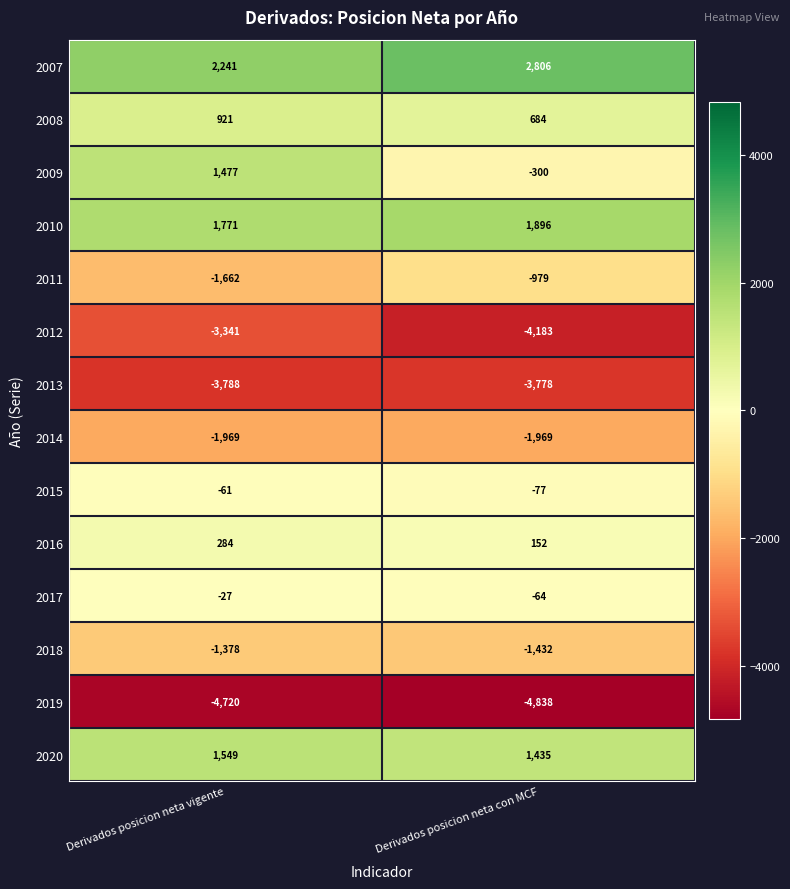

Where is 2013 nearest to the value -3783?

Derivados posicion neta vigente